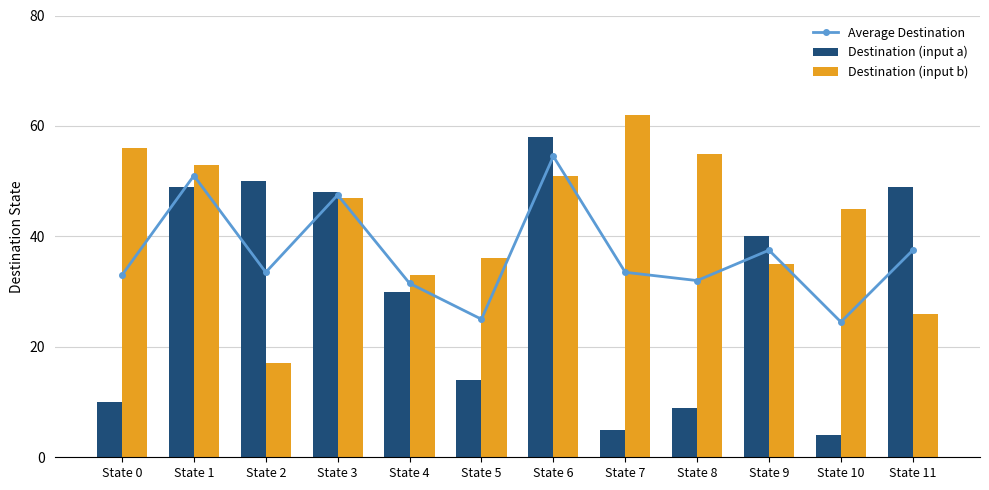

How many groups of bars are there?

12